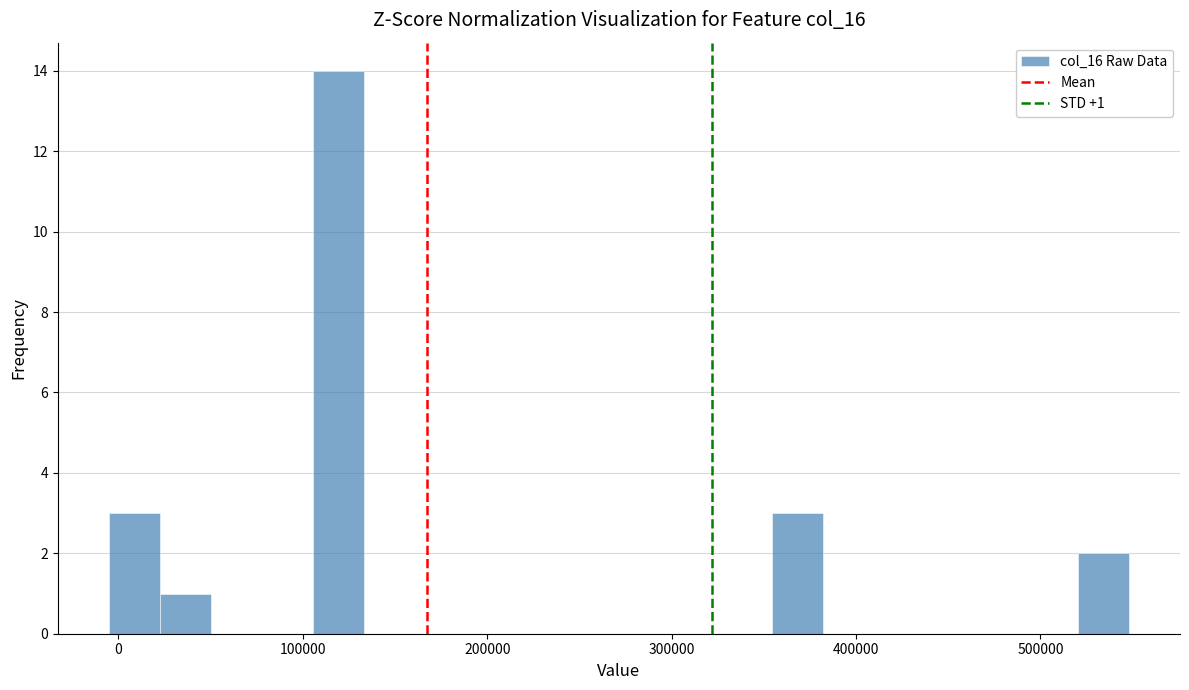

Read against the x-axis, roughly where is the centre of the tallest bar?

120000